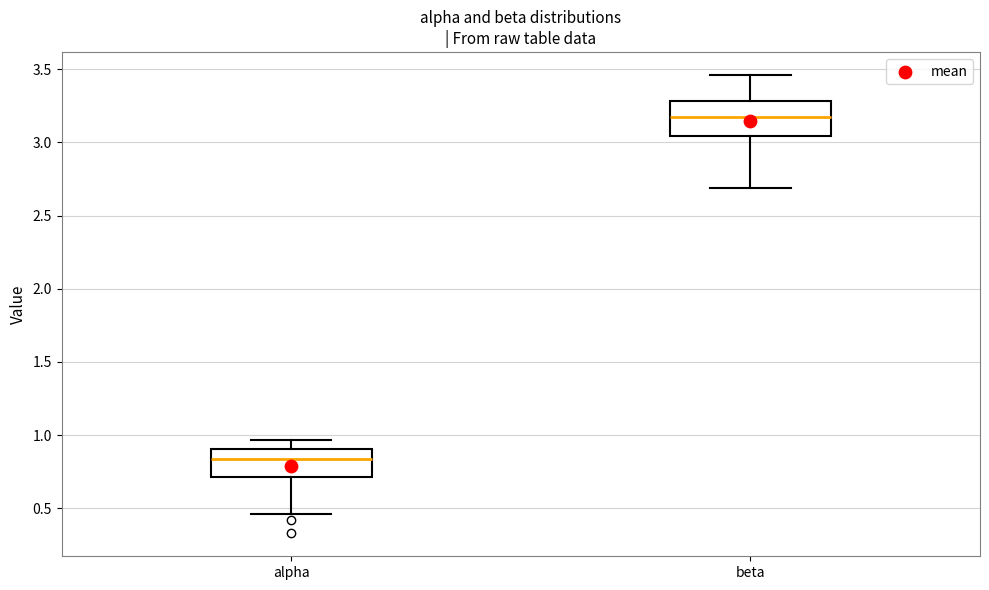

Where does the upper whisker of the box for alpha end on the y-axis? The values are not printed on the chart, so give them approximately, as read against the axis.

0.95